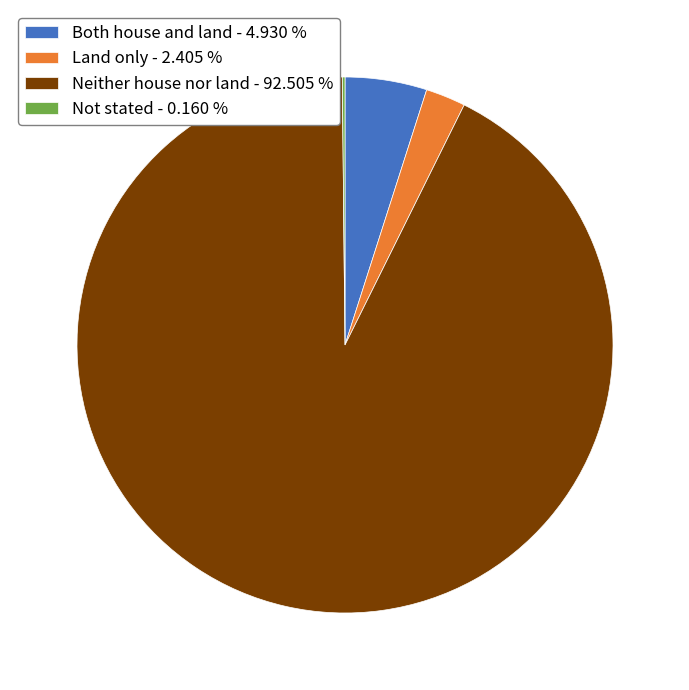

Which has a higher value, Both house and land - 4.930 % or Neither house nor land - 92.505 %?

Neither house nor land - 92.505 %